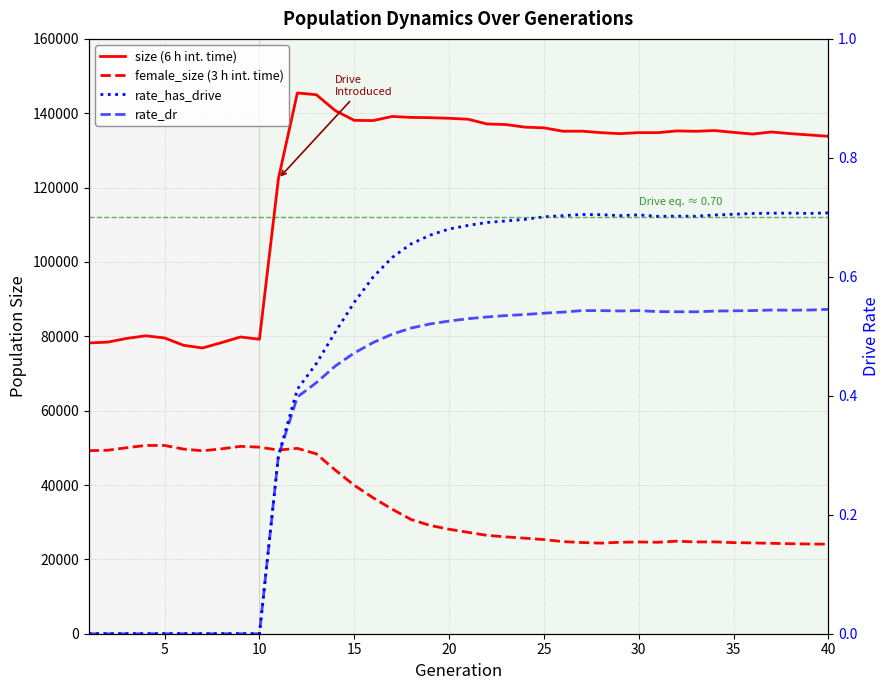

How many lines are shown in the chart?

4